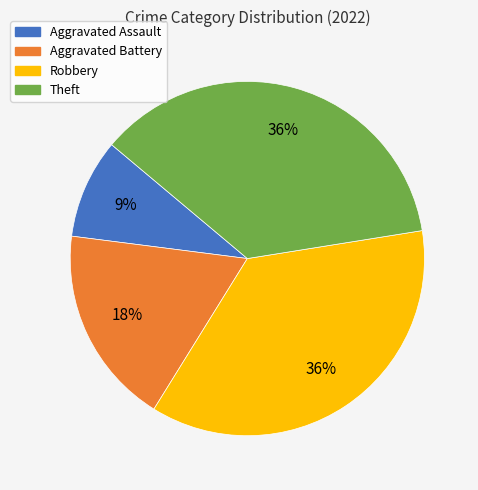

Approximately how many times larger is the value at Robbery compared to Theft?

1.0